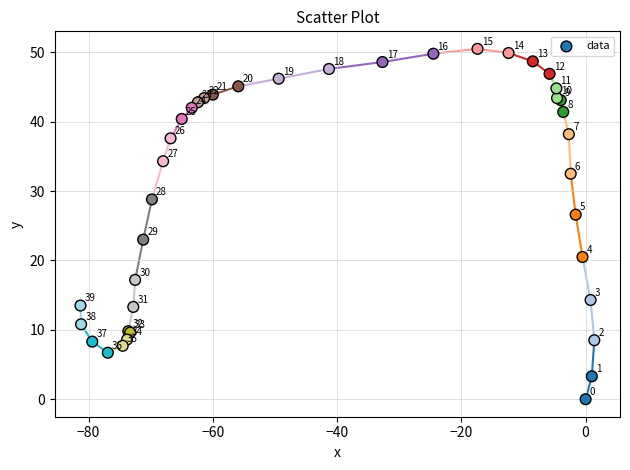

What Y value in the scatter plot is closest to 25?

26.6